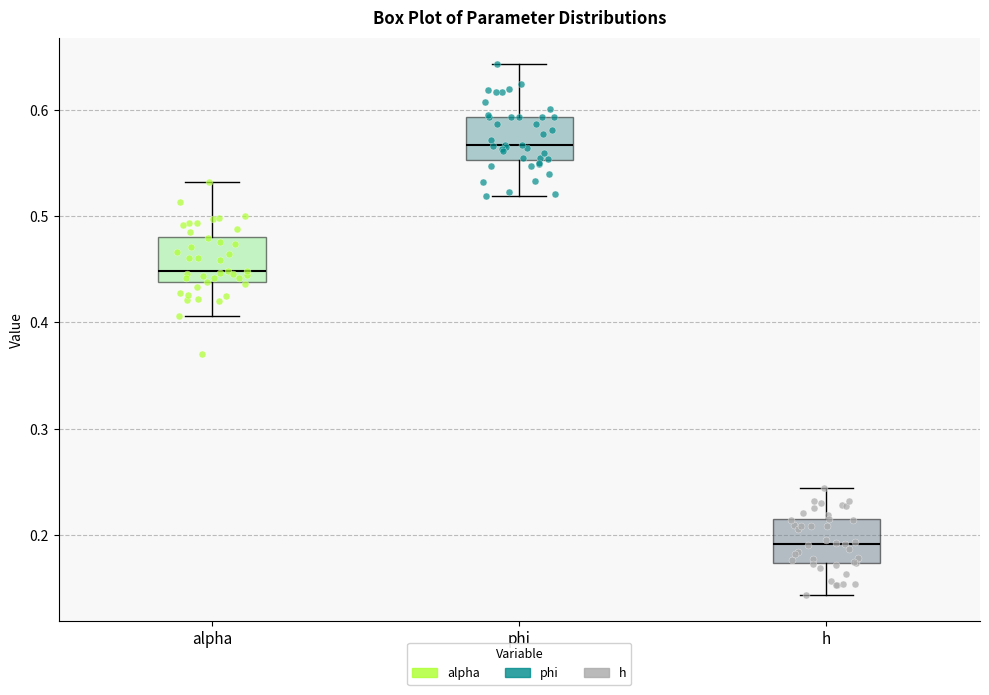

Which box's median line is the highest?

phi